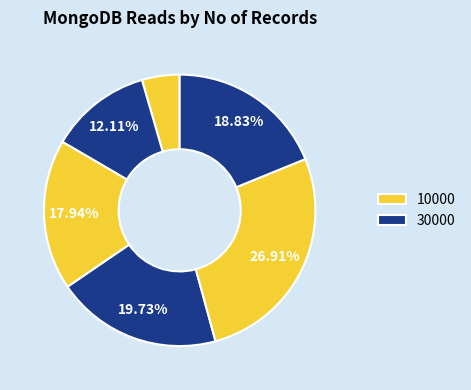

How many slices are in this pie chart?

6